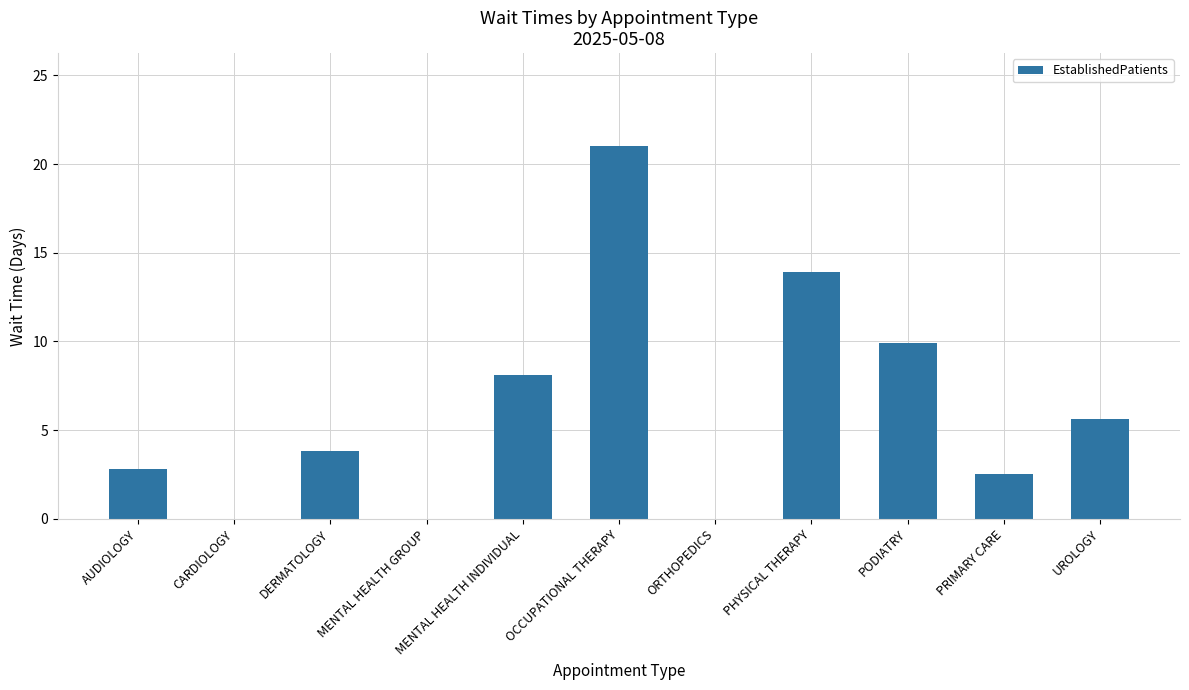

True or false: the data shows 21.0 at OCCUPATIONAL THERAPY.

True